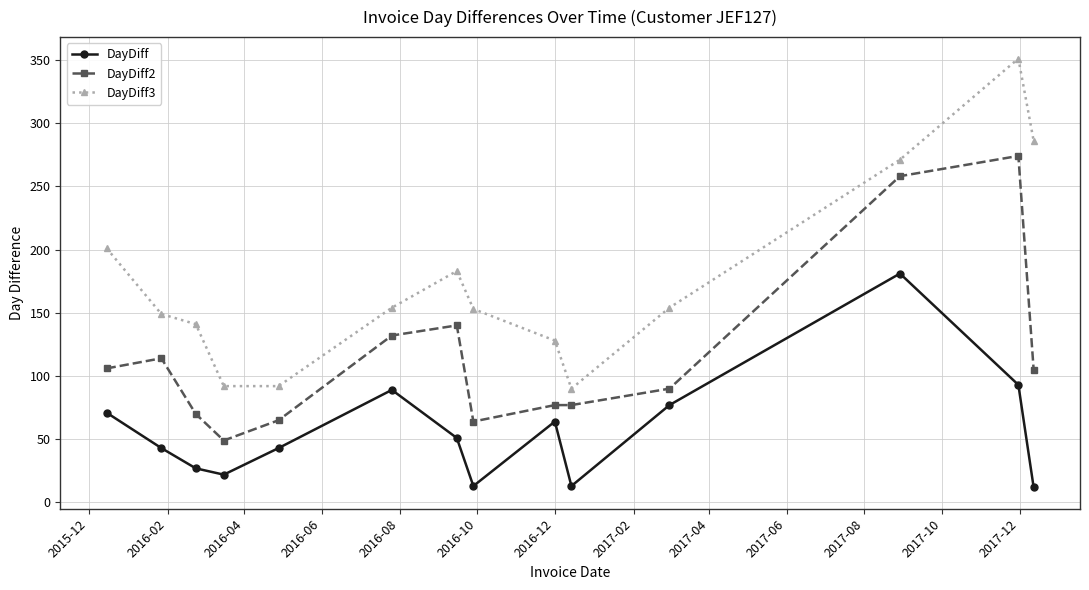

What is the average value of the DayDiff series?

57